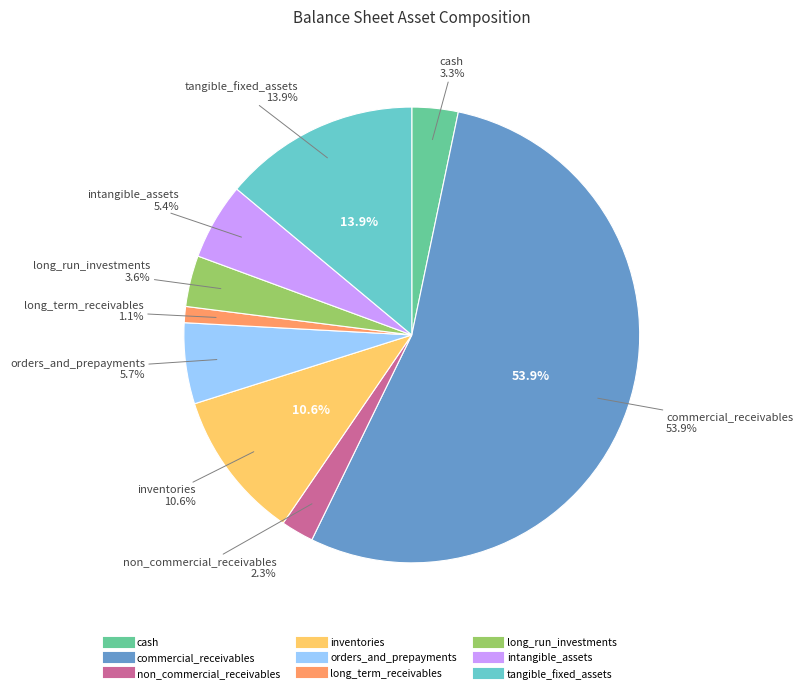

To the nearest percent, what percentage of the pie is commercial_receivables?

54%